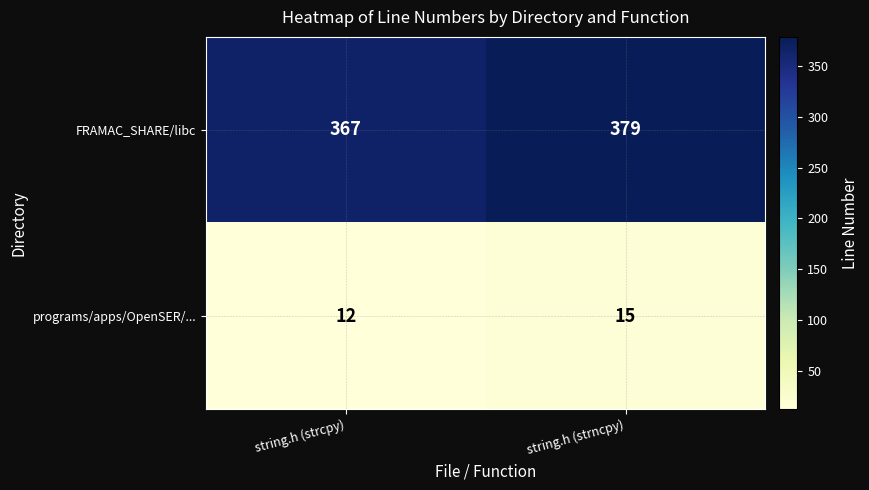

True or false: FRAMAC_SHARE/libc has a value of 517 at string.h (strncpy).

False